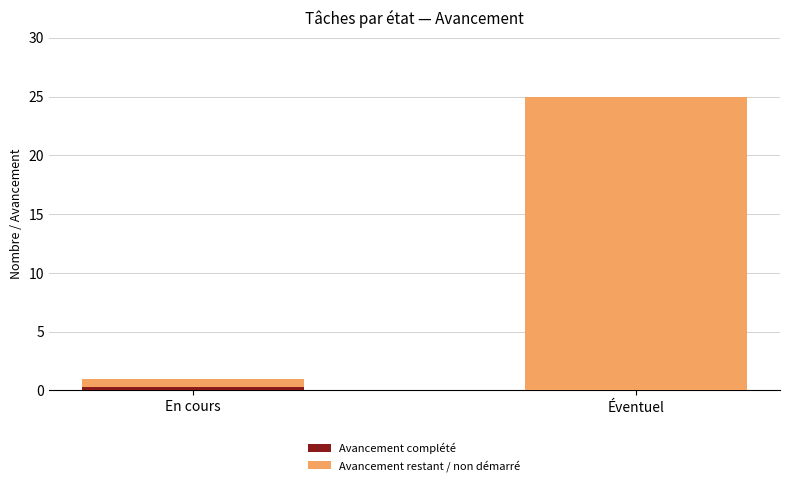

At which category is the sum across all series the highest?

Éventuel